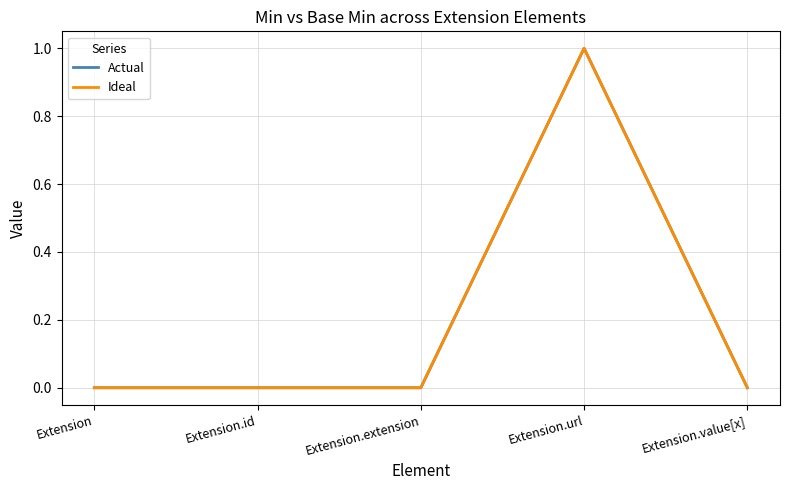

Does the chart have visible grid lines?

Yes